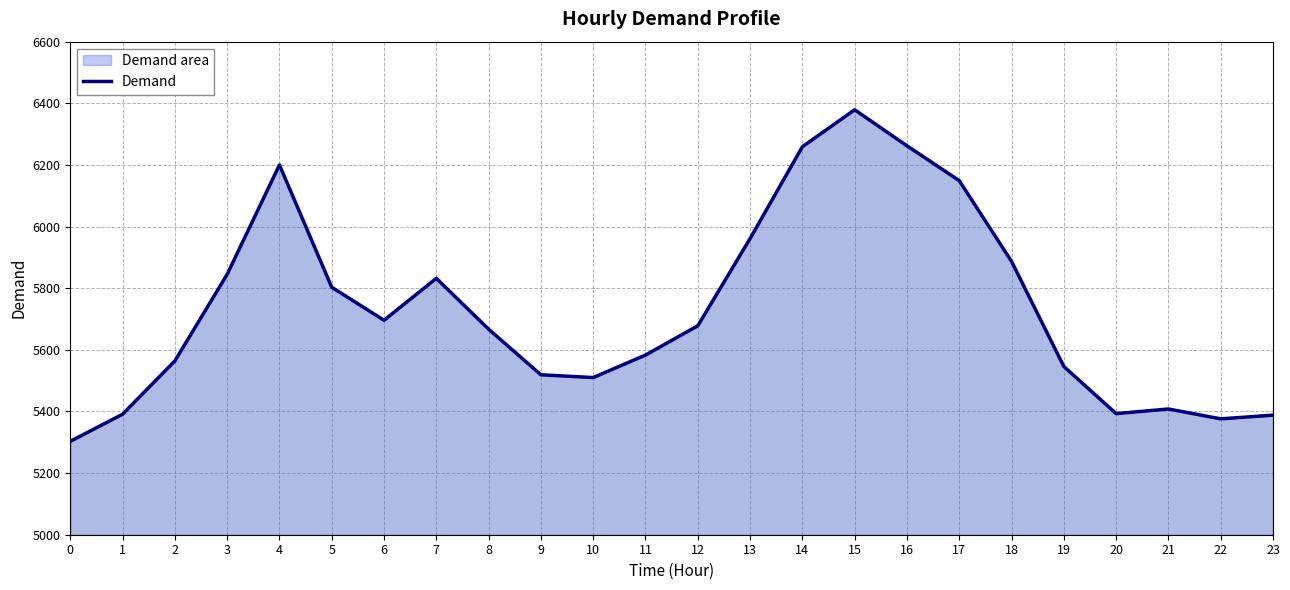

True or false: the data shows 5376 at 22.

True